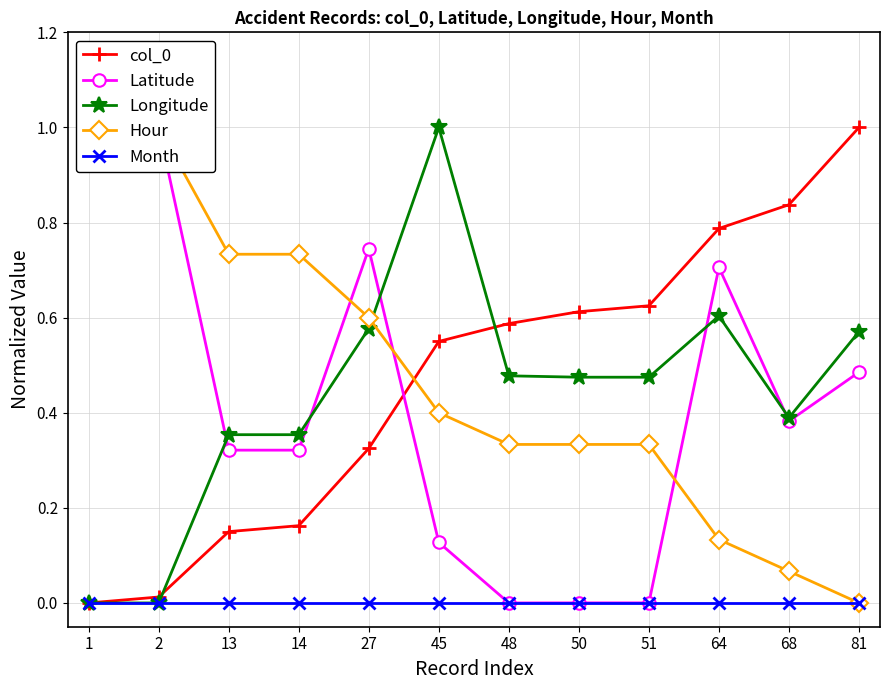

At 64, list the series in order from smallest to largest.

Month, Hour, Longitude, Latitude, col_0